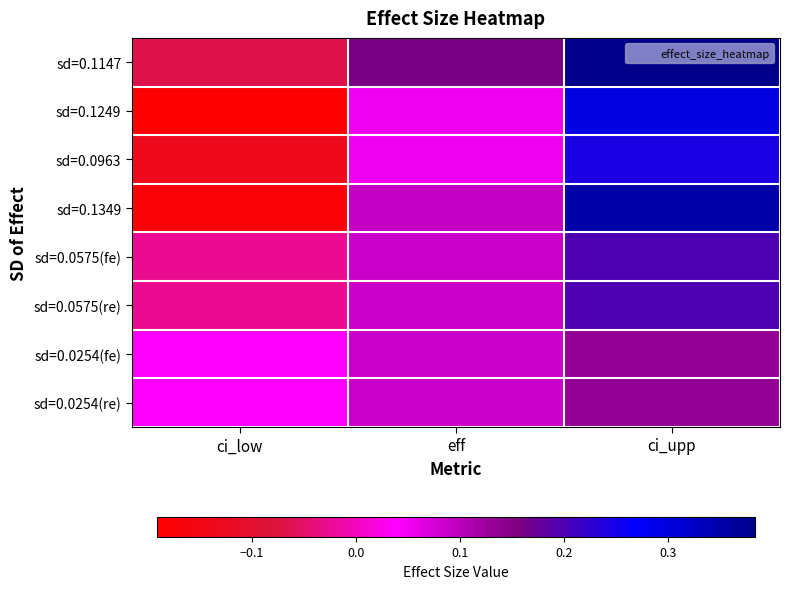

What is the total value across all series at ci_low?

-0.5